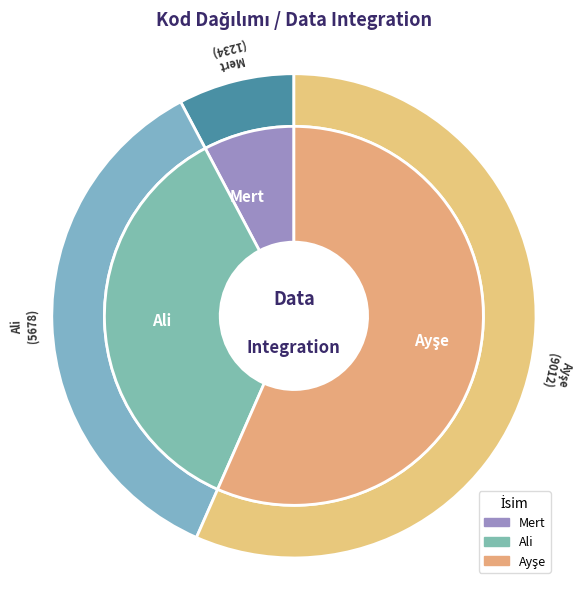

Is it true that Ali is 47% of the pie?

False